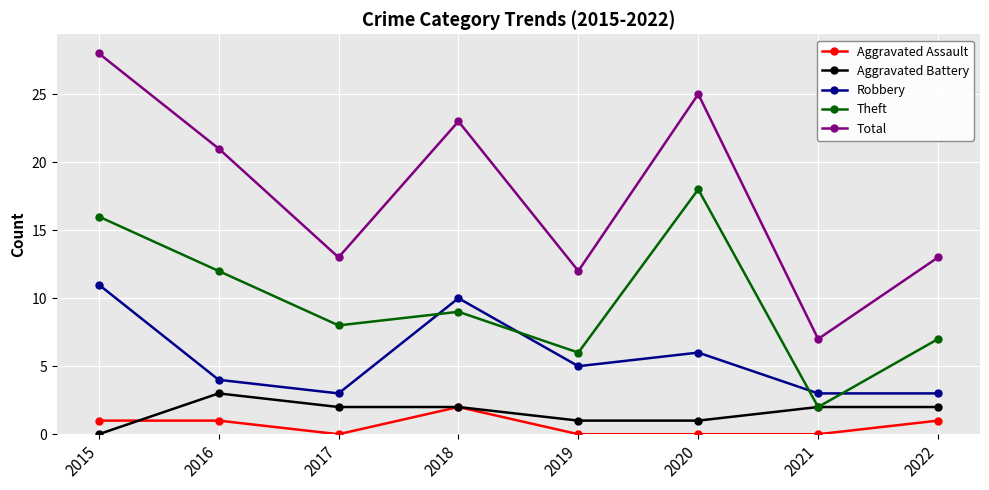

Is the value of Total at 2022 greater than the value of Aggravated Assault at 2018?

Yes